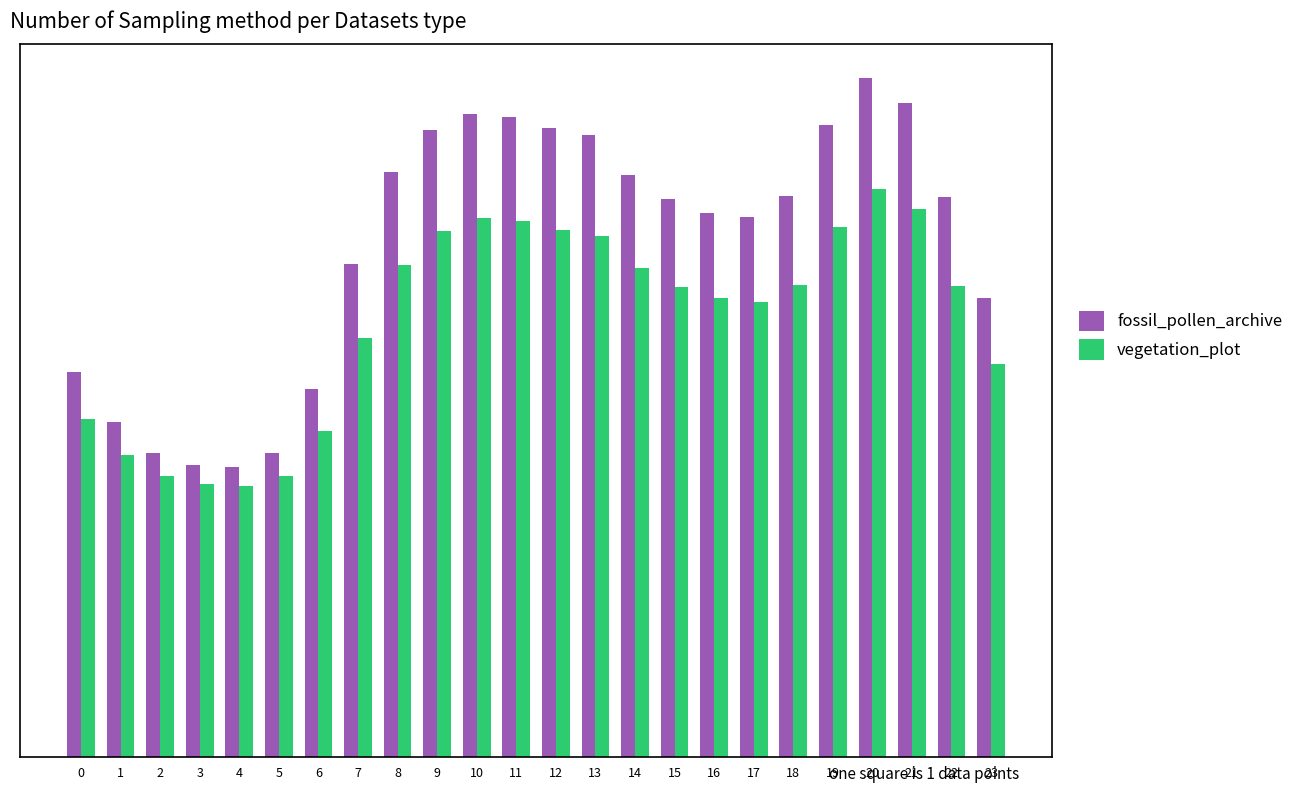

What is the difference between the highest and lowest values at 20?

0.7